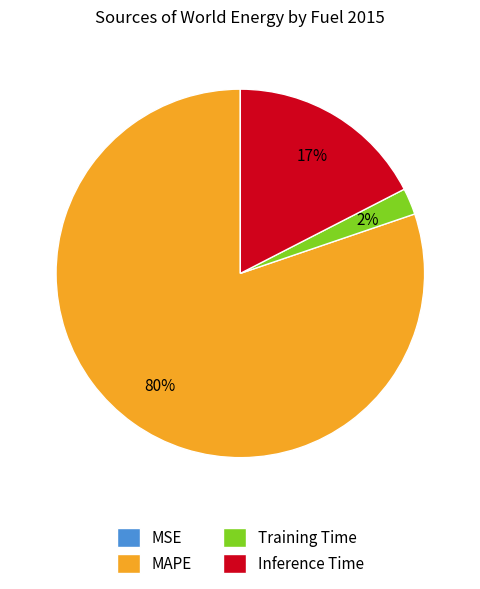

What is the largest slice in the pie chart?

MAPE